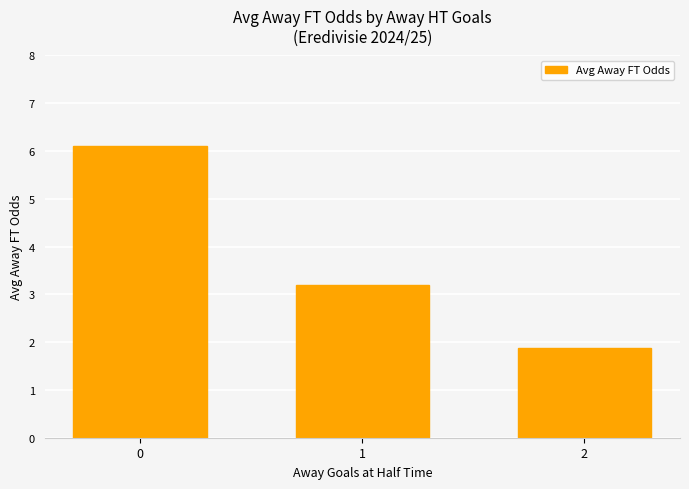

What is the smallest value displayed?

1.9